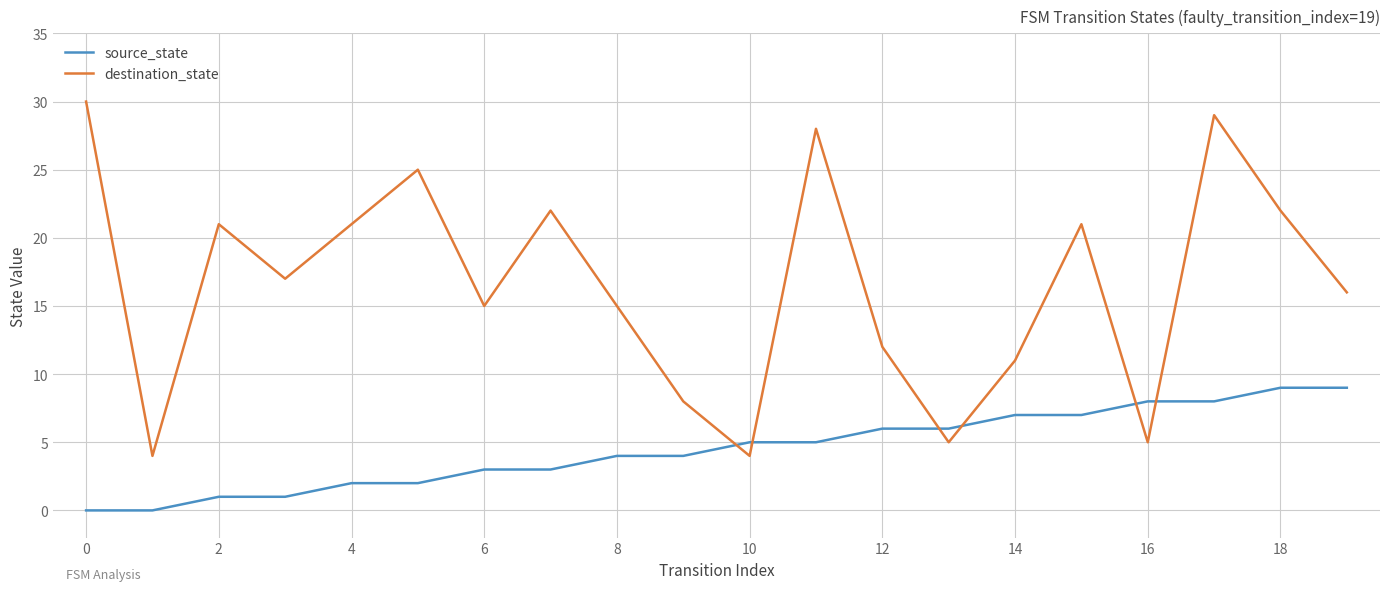

Which series ends up on top after the final intersection of destination_state and source_state?

destination_state